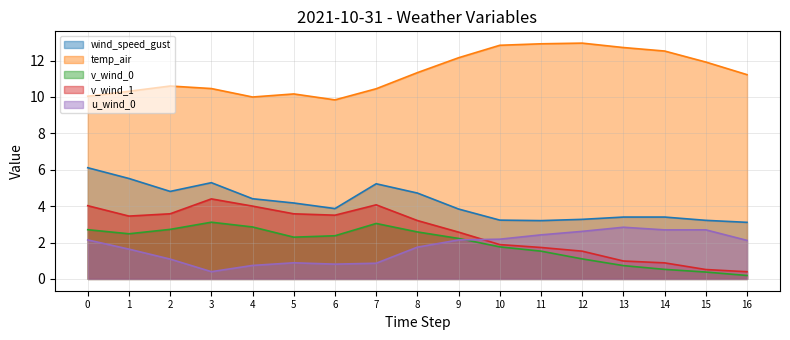

At which category does temp_air reach its first local peak?

2